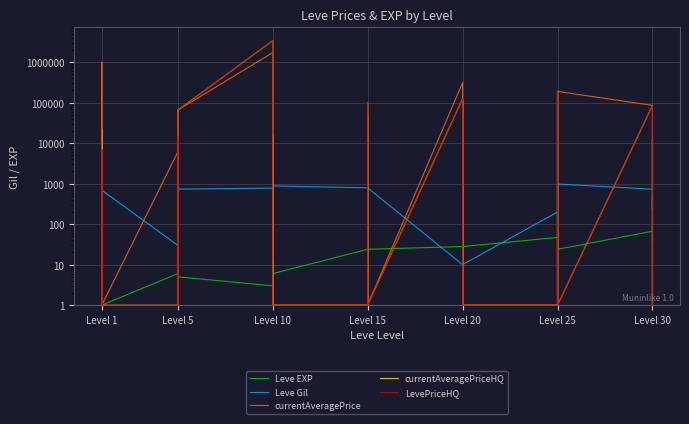

How many values in the Leve Gil series exceed 730?

18